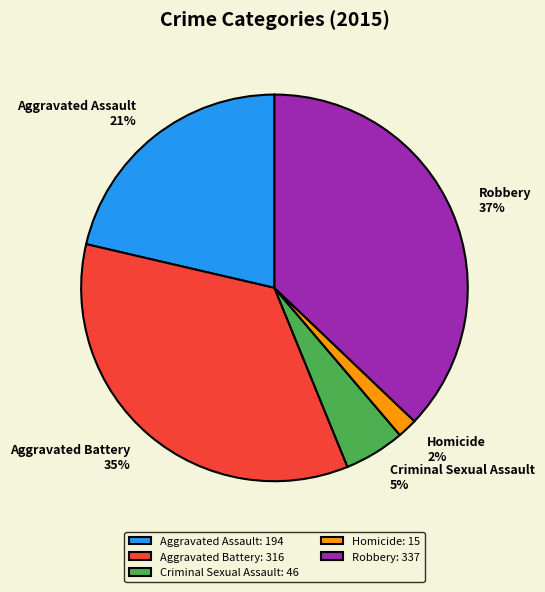

Count the number of slices in the pie.

5